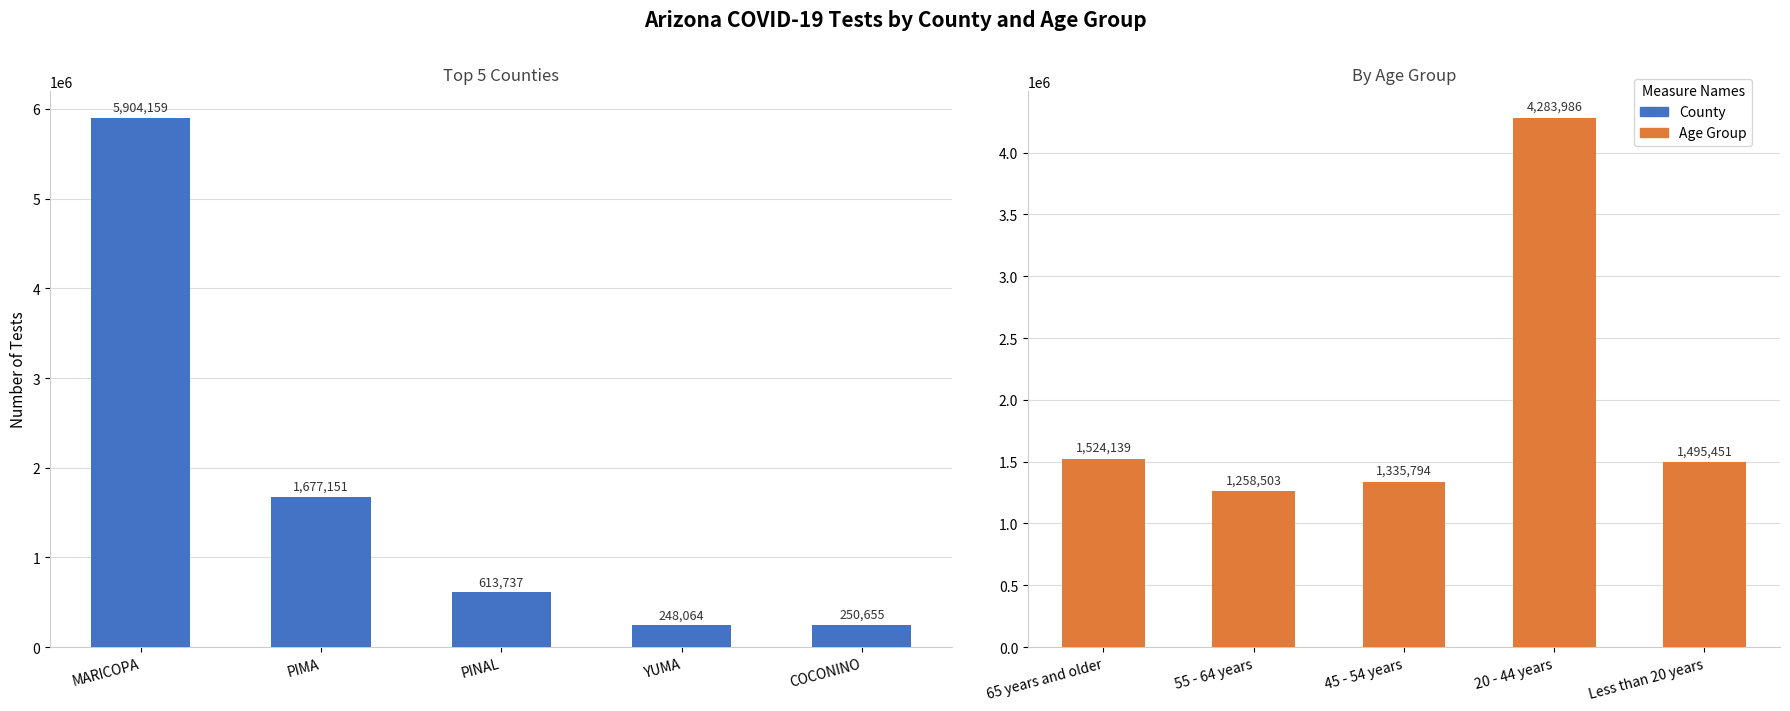

Rank the categories by County value from lowest to highest.

YUMA, COCONINO, PINAL, PIMA, MARICOPA